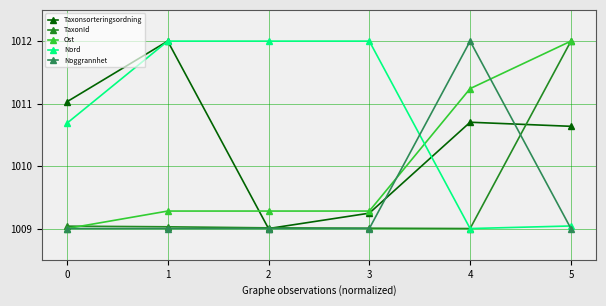

What is the sum of the Ost values at 4 and 2?

2020.5